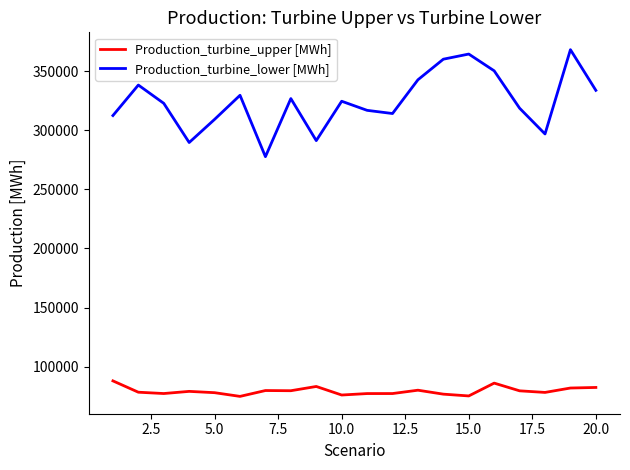

Is this an area chart (filled region under the line)?

No